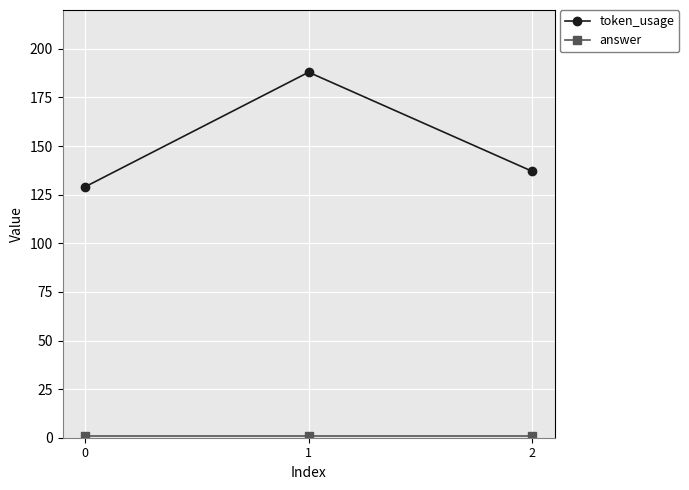

What is the value of the token_usage point at the 1st from the left?

129